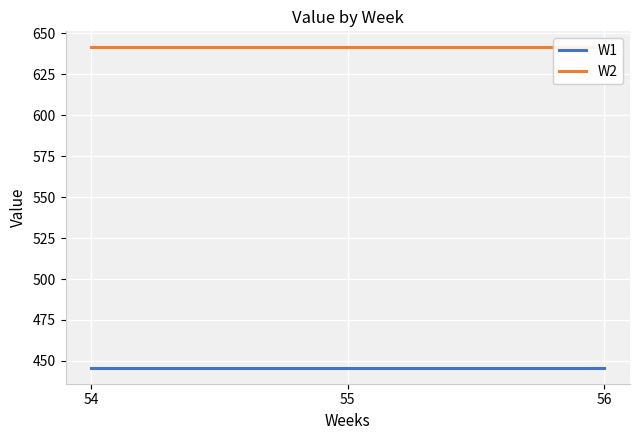

What is the value of the W2 point at the 2nd from the left?

641.5